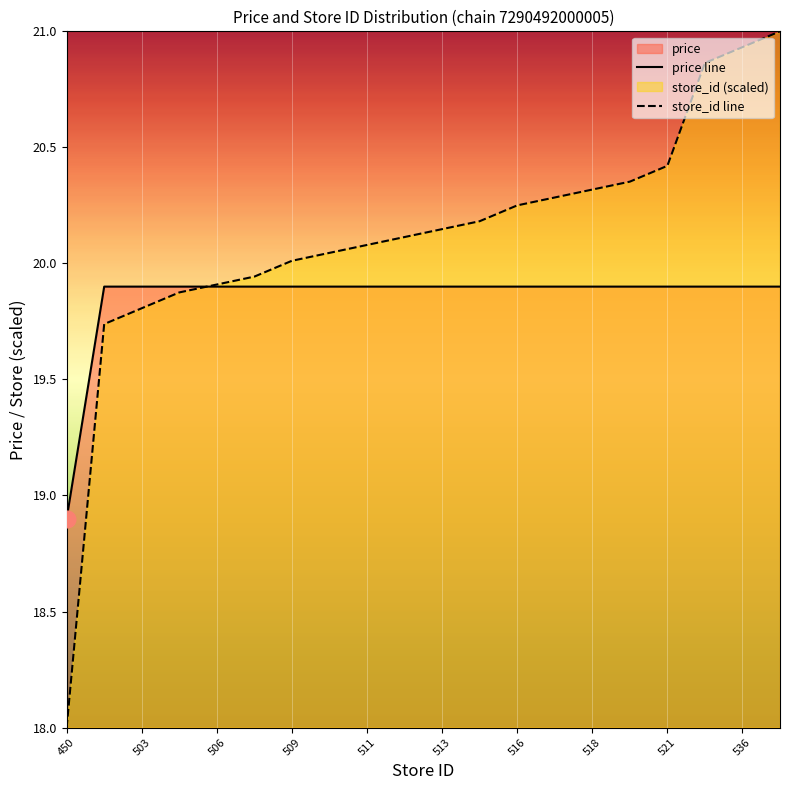

How many intersections are there between price line and store_id line?

1